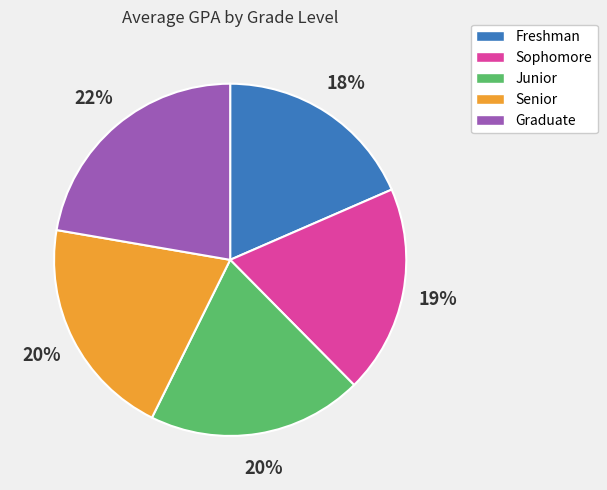

Count the number of slices in the pie.

5